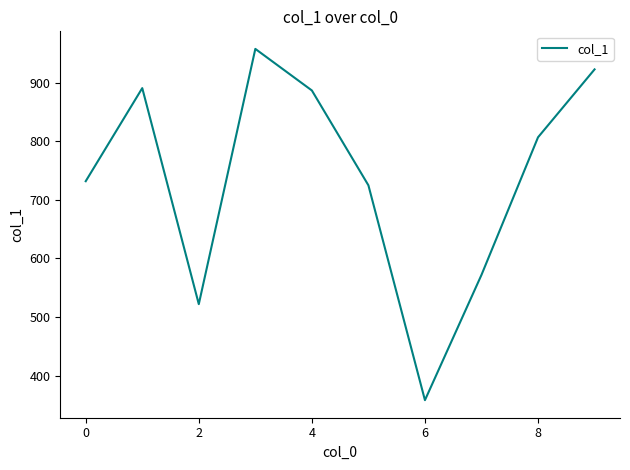

What is the minimum value shown in the chart?

358